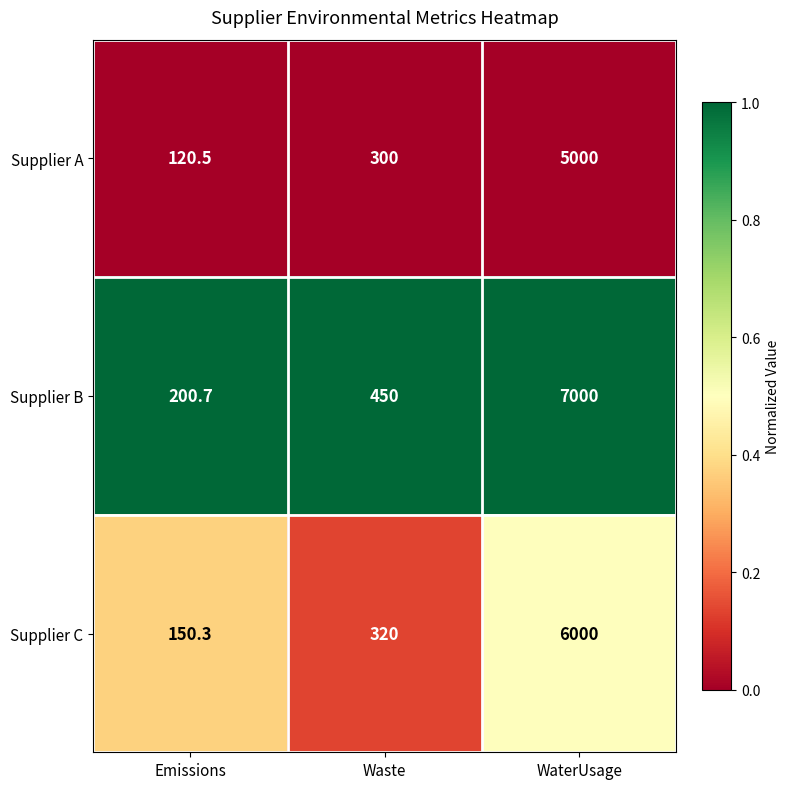

What is the difference between the Supplier B values at Waste and WaterUsage?

6550.0